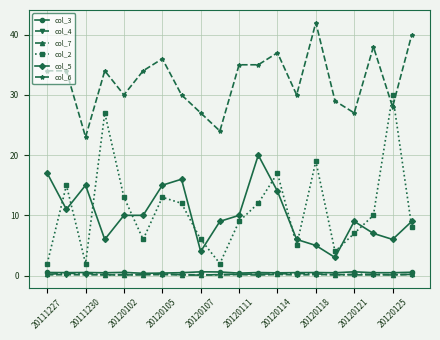

How many distinct data groups are displayed?

6